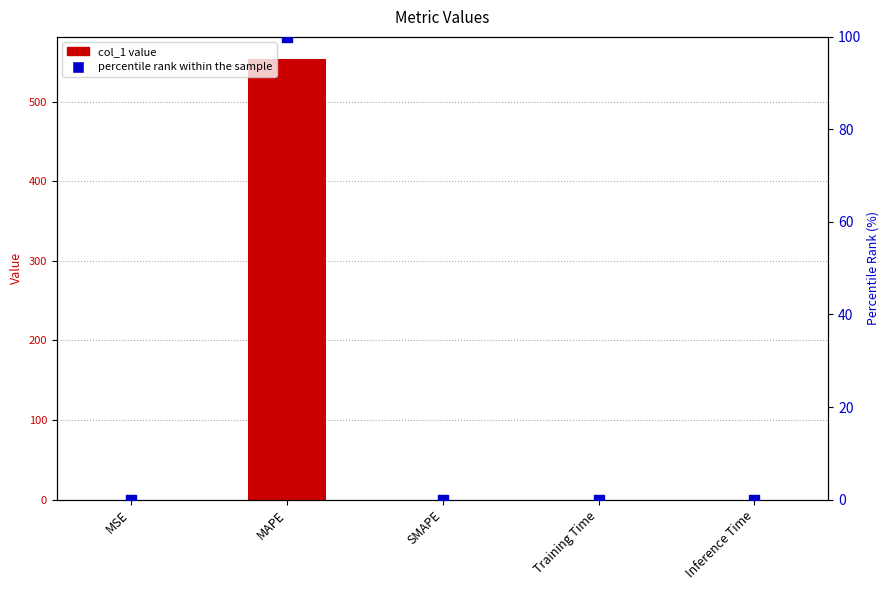

Which series has the widest spread of Y values?

col_1